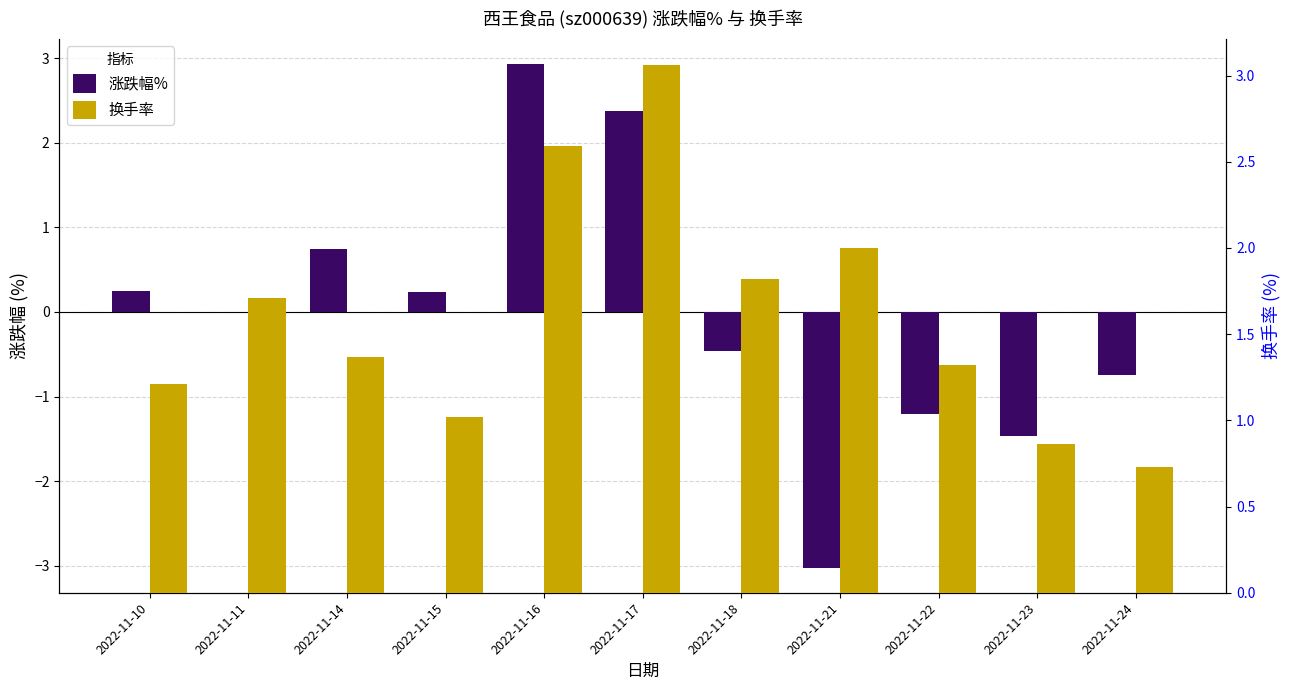

Between 2022-11-11 and 2022-11-17, which is larger?

2022-11-17